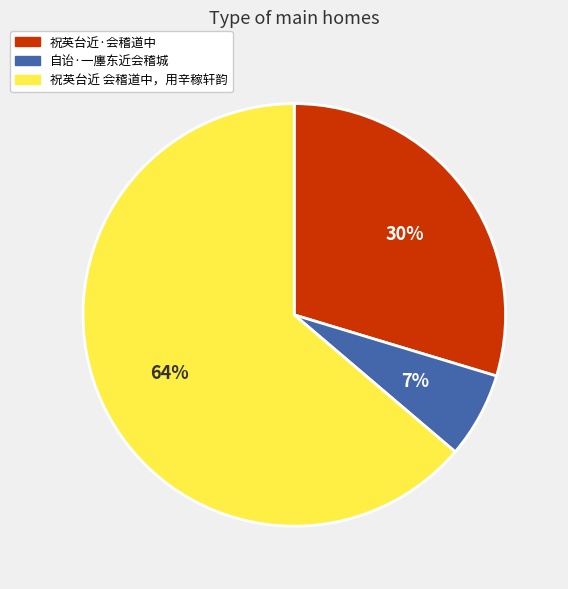

How many slices are in this pie chart?

3